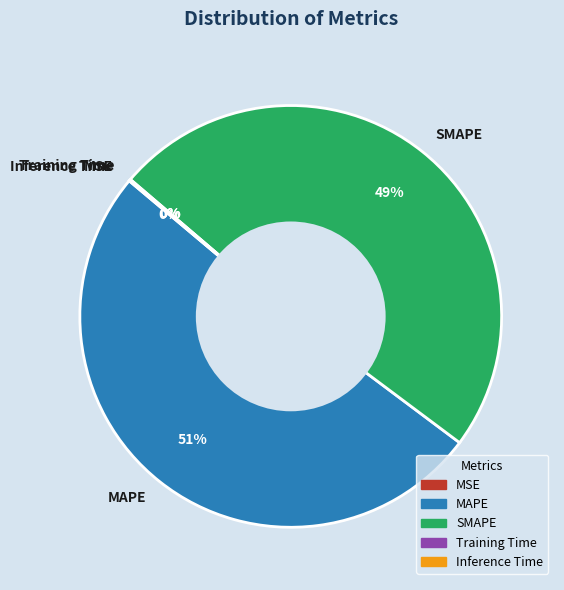

Is MAPE the majority of the pie?

Yes